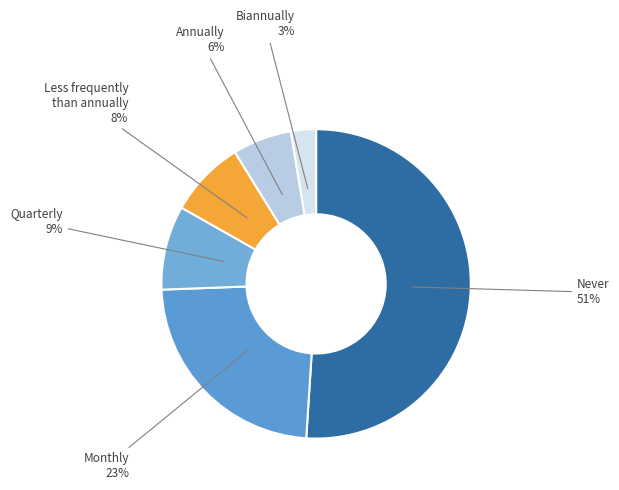

To the nearest percent, what is the difference between the largest and smallest slice percentages?

48%